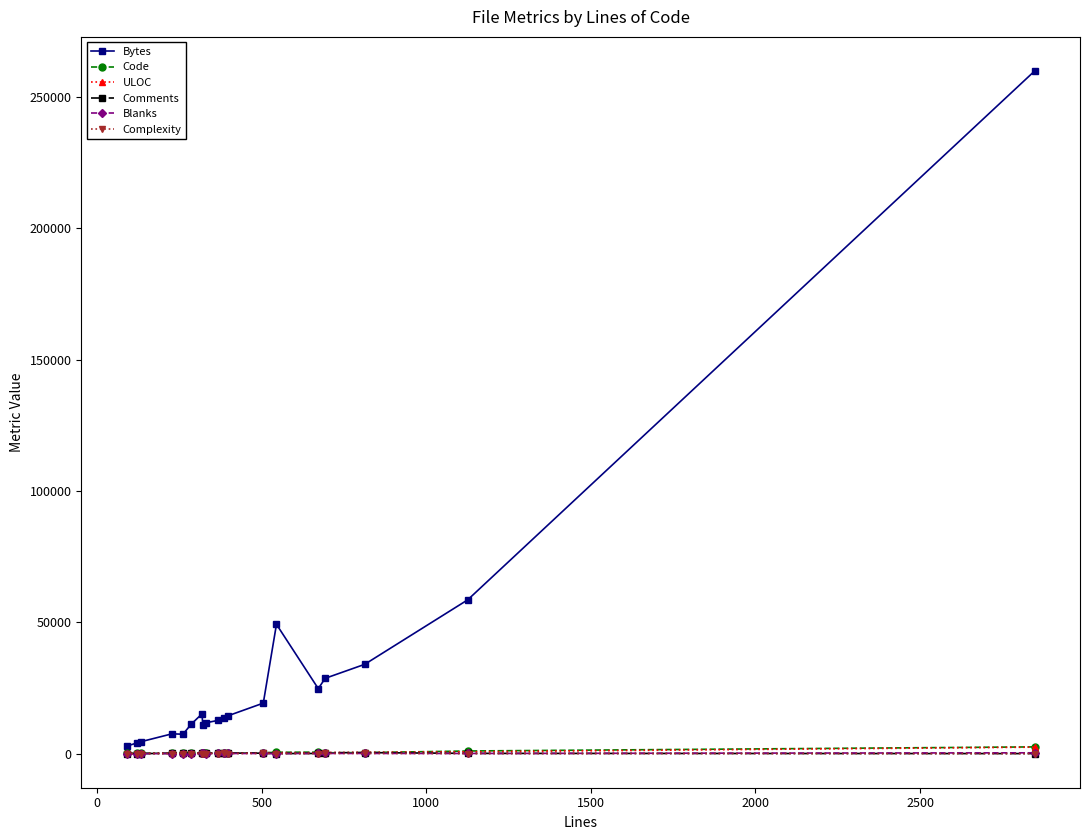

How many distinct data groups are displayed?

6